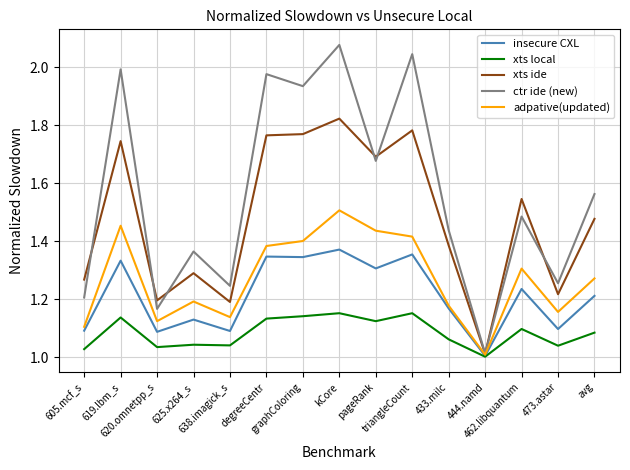

Count the number of data series in this chart.

5